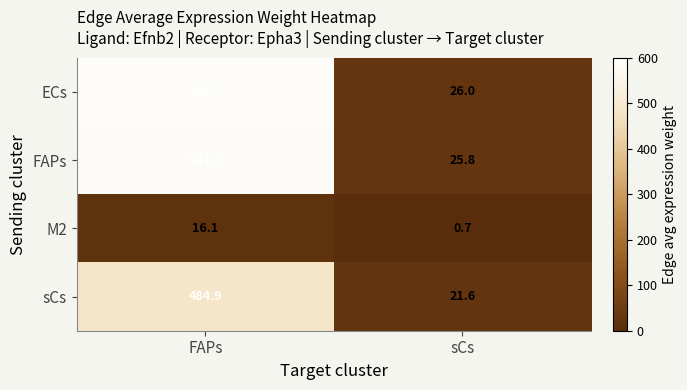

What is the minimum value shown in the chart?

0.7